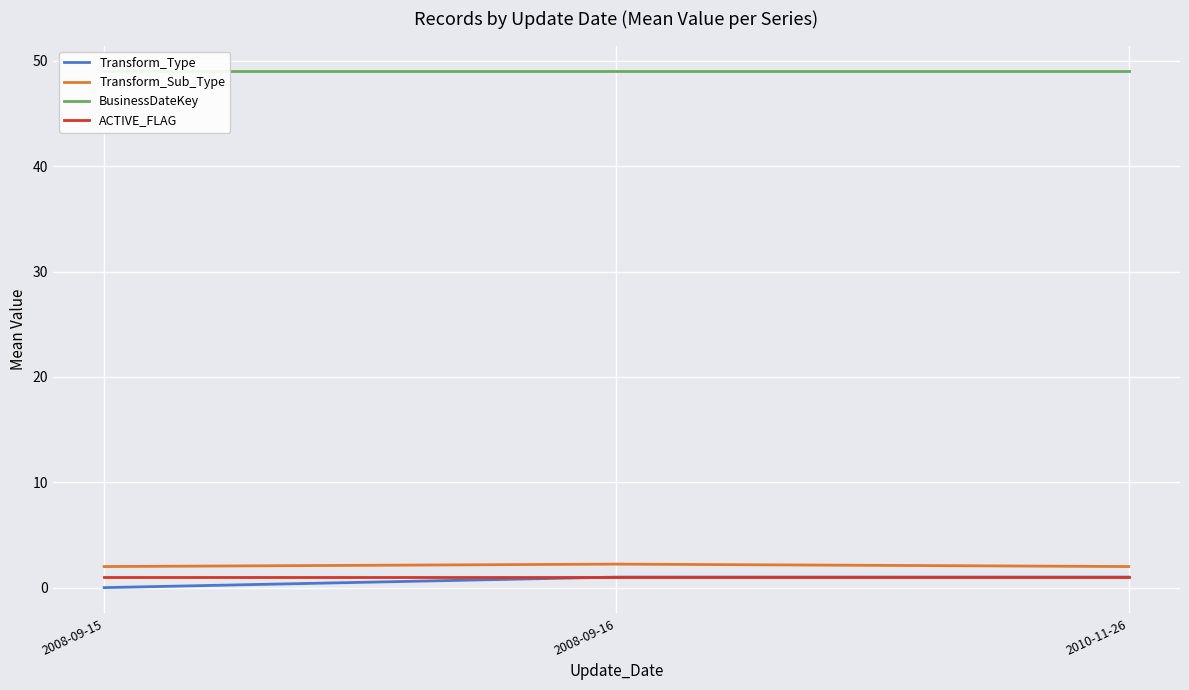

The value of ACTIVE_FLAG at 2010-11-26 is 1.0. True or false?

True